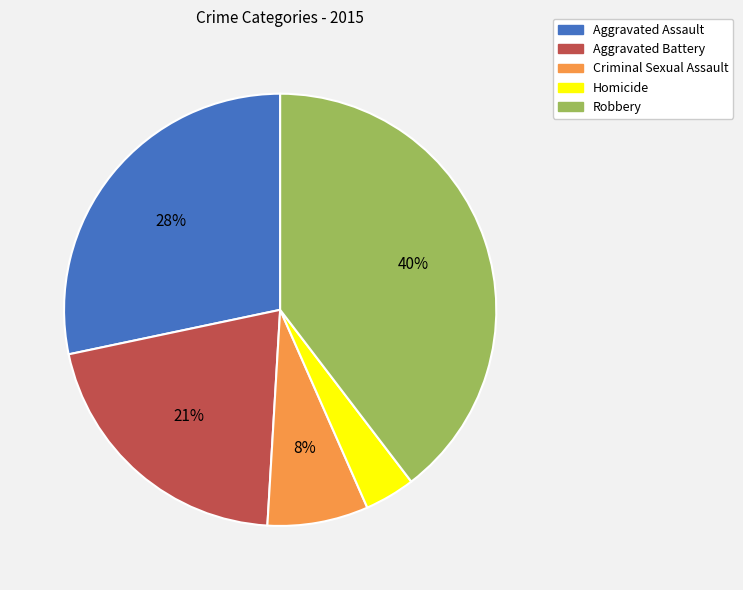

Do Robbery and Aggravated Assault together represent more than half of the pie?

Yes